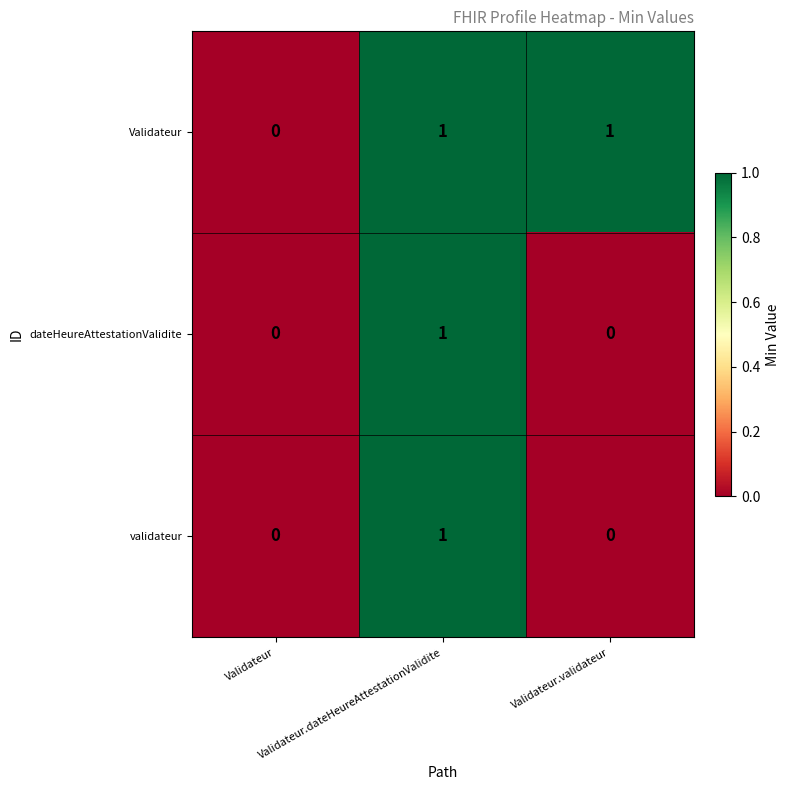

At which category is the sum across all series the highest?

Validateur.dateHeureAttestationValidite